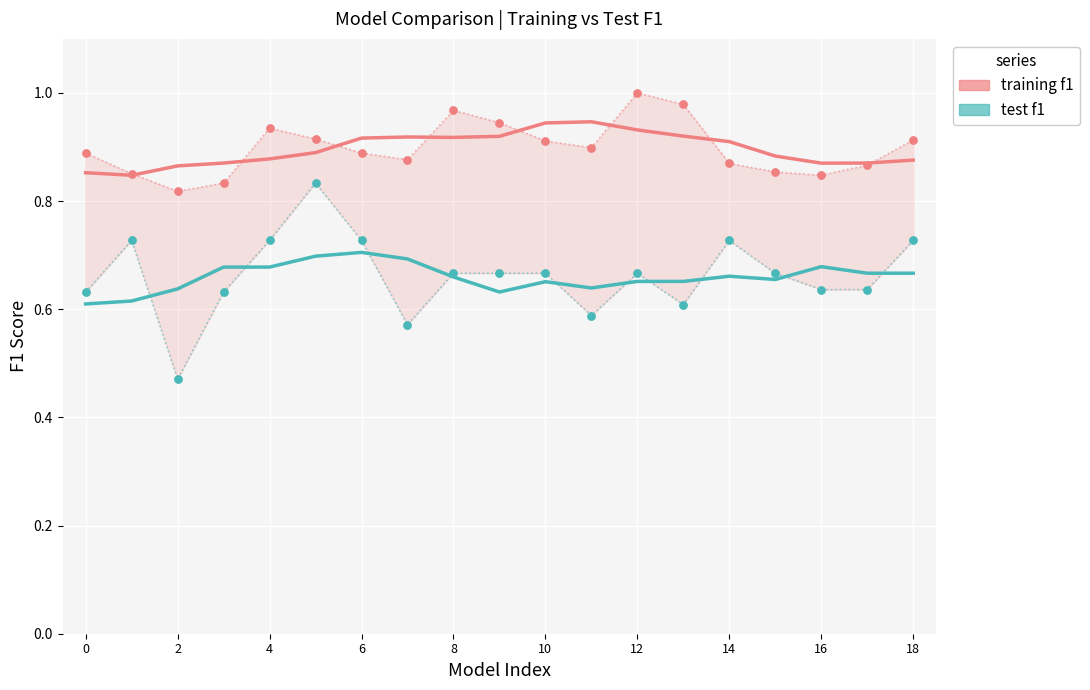

Which series has the largest total across all categories?

training f1